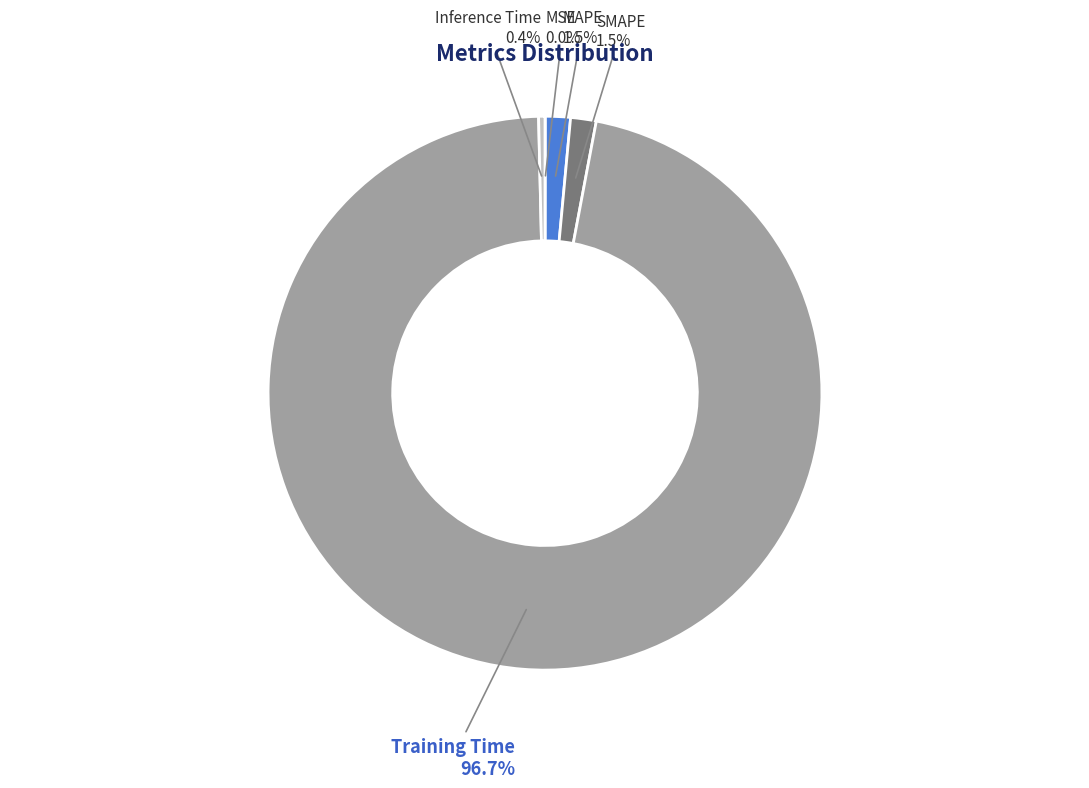

True or false: SMAPE accounts for 9% of the total.

False